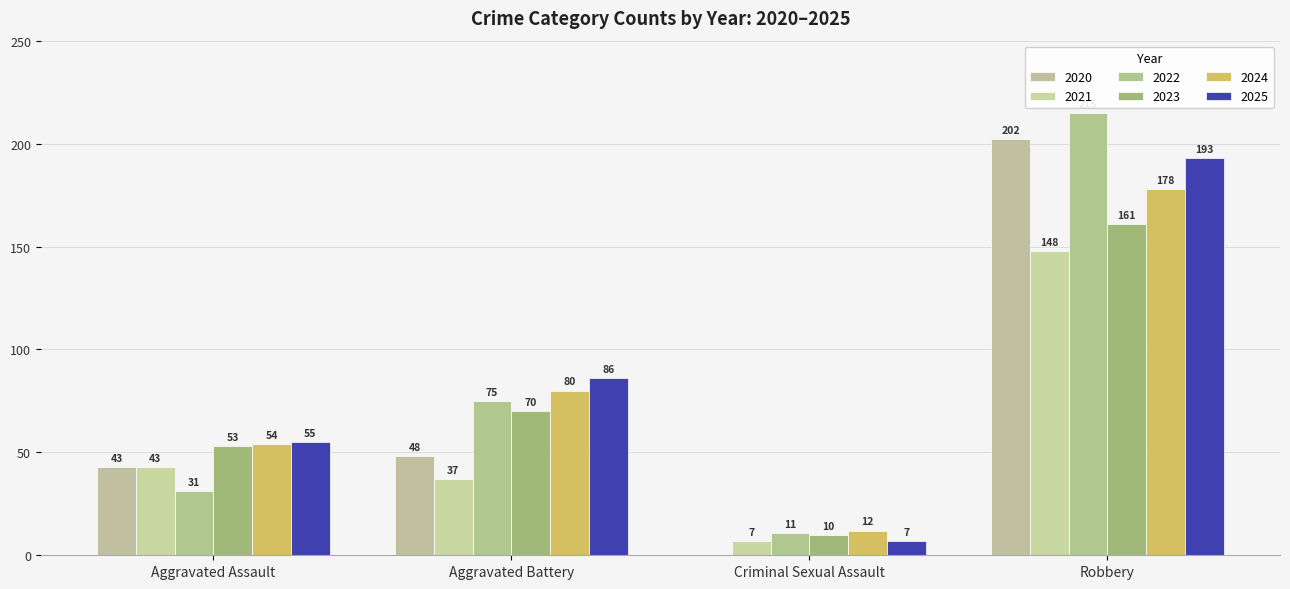

Reading left to right, list all the values displayed in this chart.

2020: Aggravated Assault=43	Aggravated Battery=48	Criminal Sexual Assault=0	Robbery=202
2021: Aggravated Assault=43	Aggravated Battery=37	Criminal Sexual Assault=7	Robbery=148
2022: Aggravated Assault=31	Aggravated Battery=75	Criminal Sexual Assault=11	Robbery=215
2023: Aggravated Assault=53	Aggravated Battery=70	Criminal Sexual Assault=10	Robbery=161
2024: Aggravated Assault=54	Aggravated Battery=80	Criminal Sexual Assault=12	Robbery=178
2025: Aggravated Assault=55	Aggravated Battery=86	Criminal Sexual Assault=7	Robbery=193